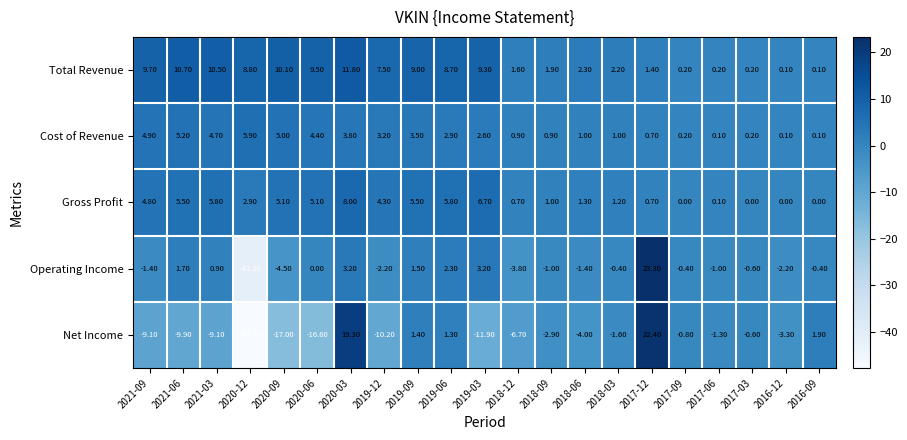

At which category is the sum across all series the highest?

2017-12